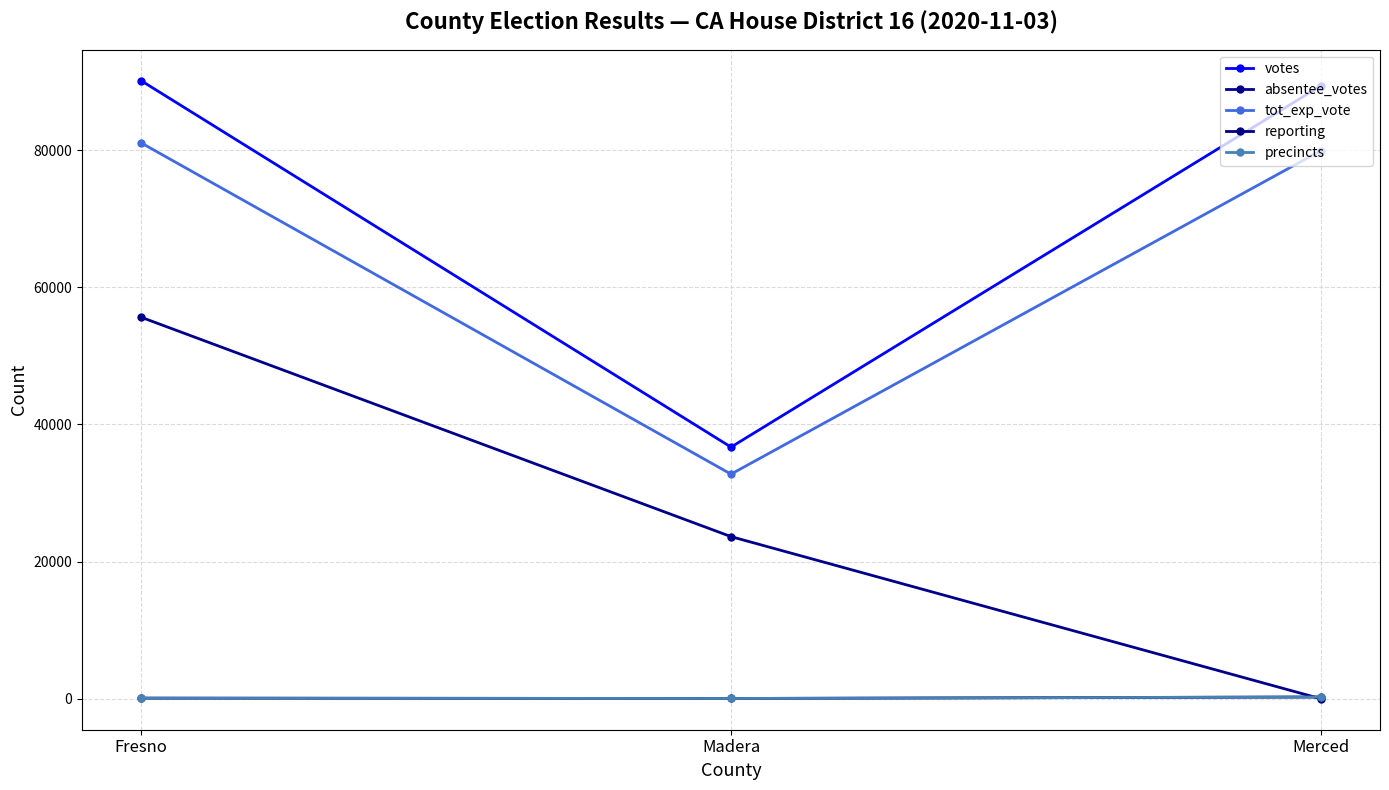

Does the chart have visible grid lines?

Yes